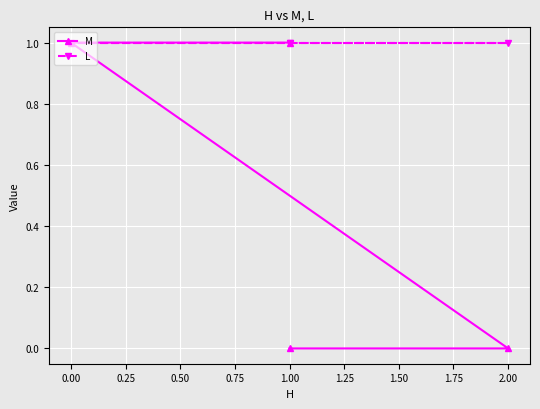

What is the difference between the second highest and minimum values in the M series?

1